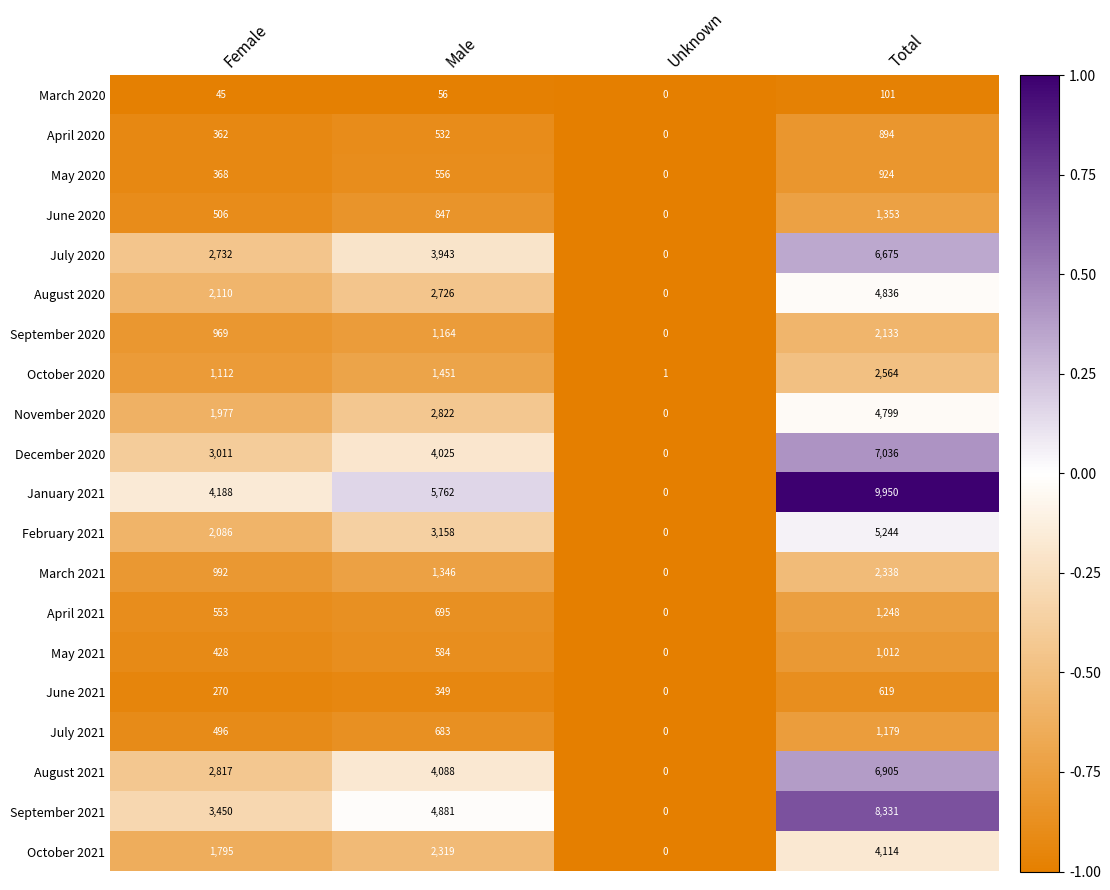

What is the sum of all July 2021 values?

2358